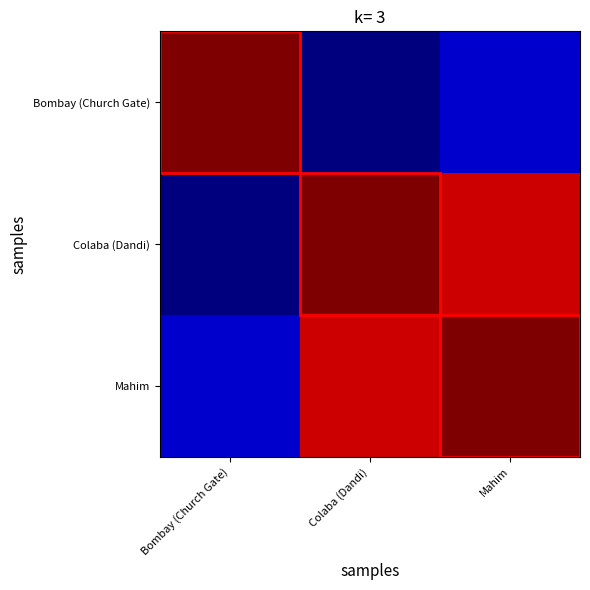

What is the spread (max minus min) of values at Bombay (Church Gate)?

1.0